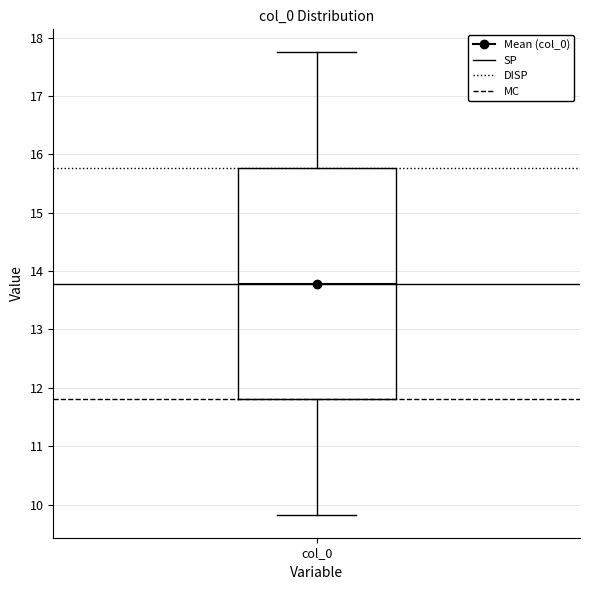

Where is the lower edge of the box for col_0 on the y-axis? The values are not printed on the chart, so give them approximately, as read against the axis.

11.8